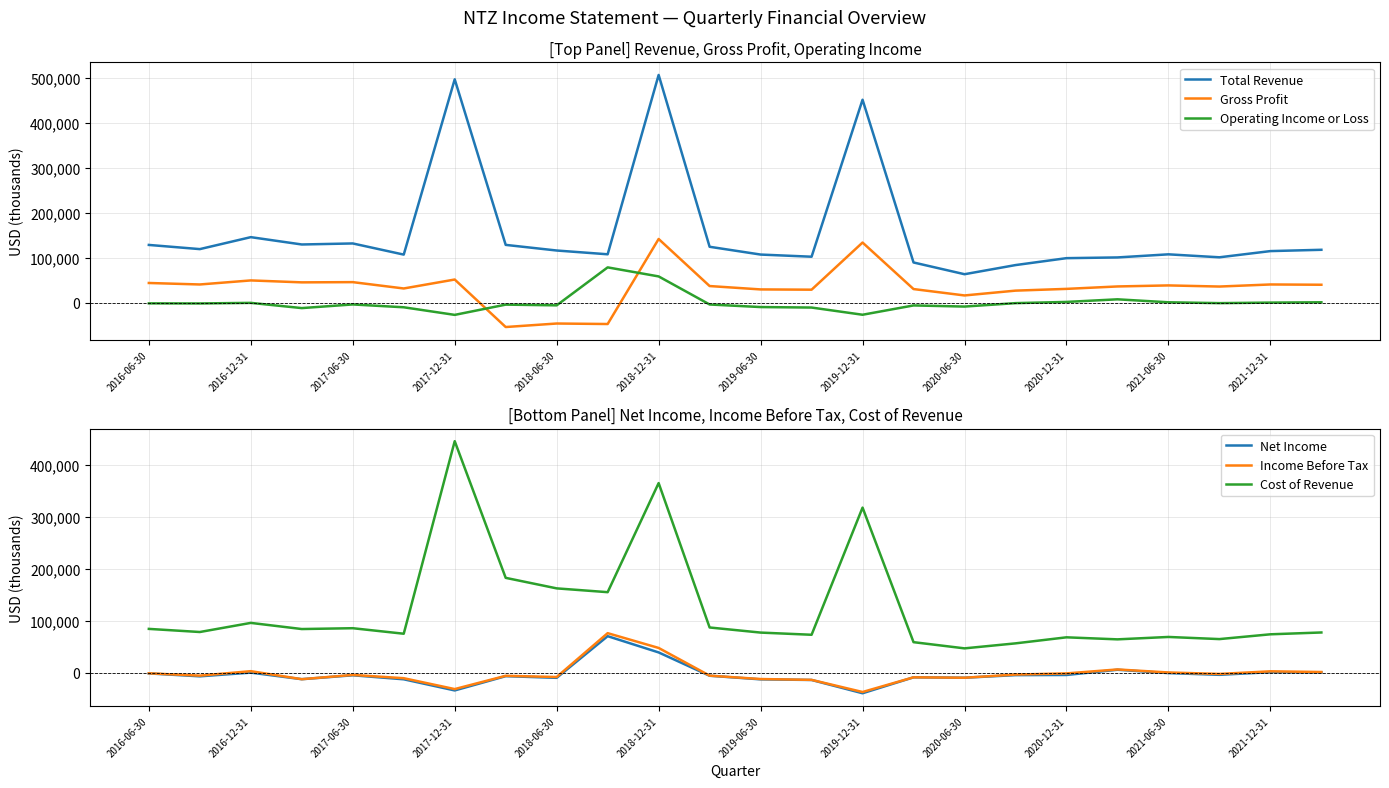

What is the highest value of the Total Revenue series?

506900